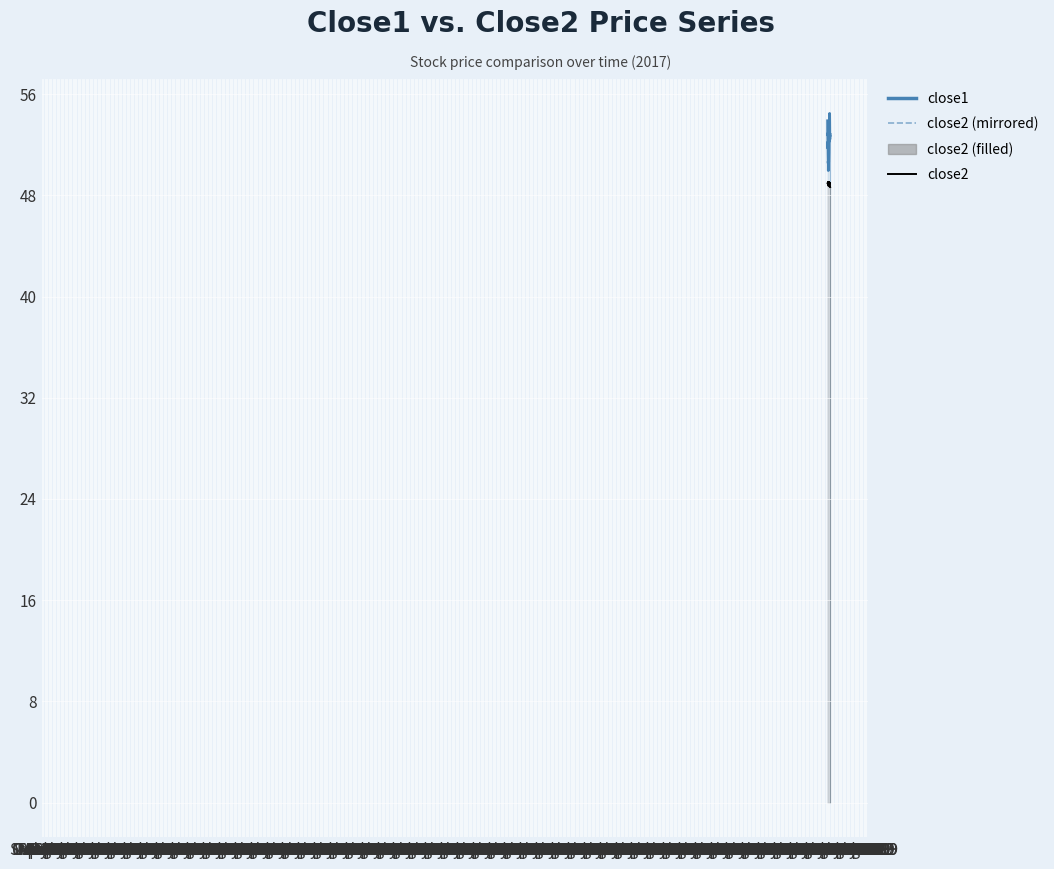

Is it true that close2 (mirrored) equals 66.4 at Mar 1969?

False